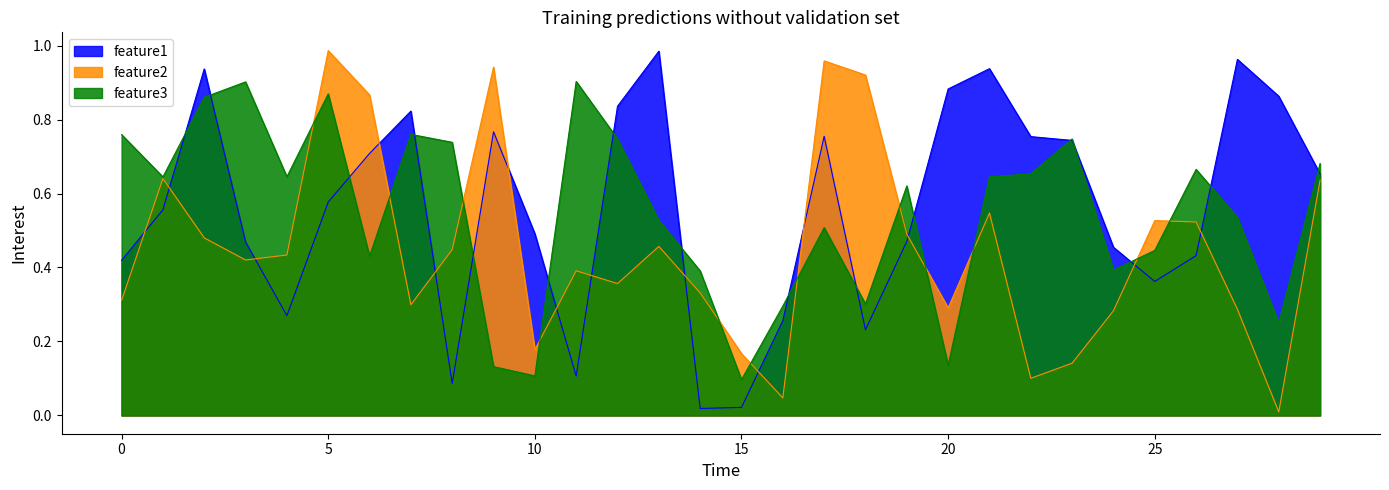

True or false: feature2 and feature1 intersect in this chart.

True